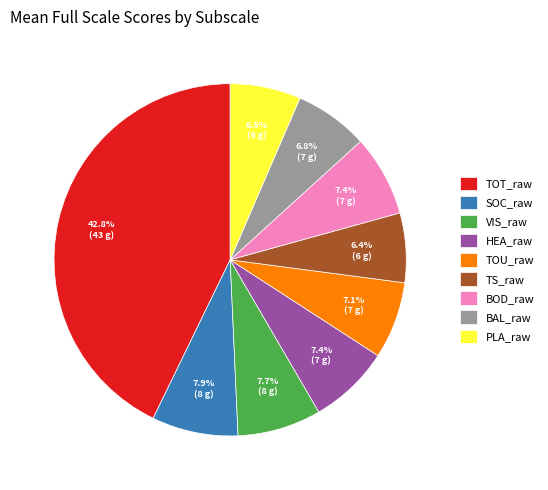

To the nearest percent, what is the combined percentage of PLA_raw and TOU_raw?

14%